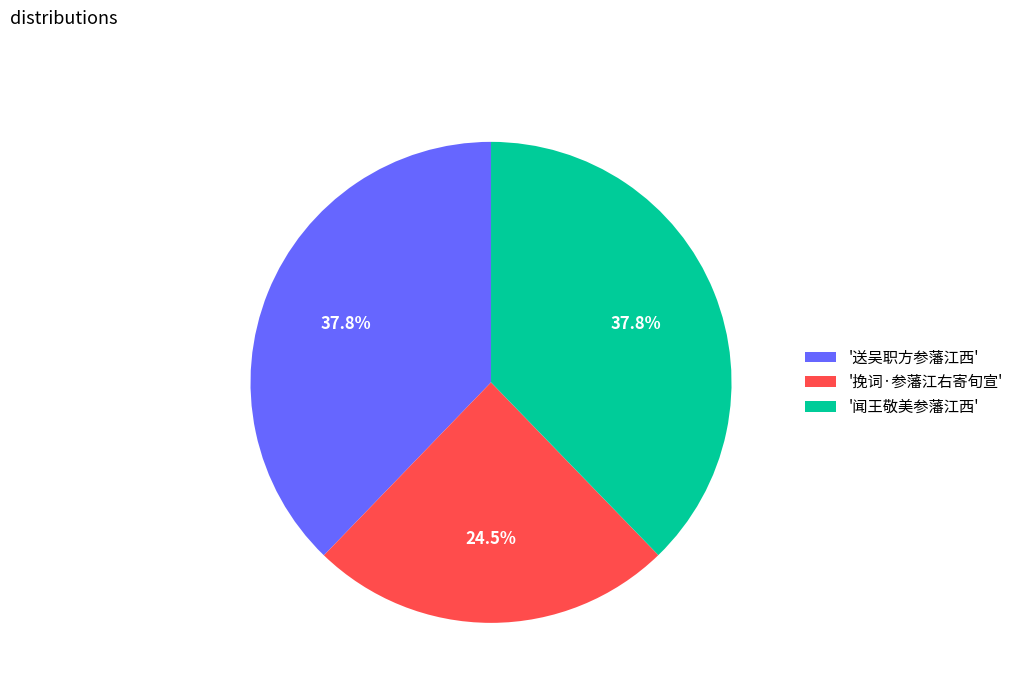

Which category has the smallest portion of the pie?

'挽词·参藩江右寄旬宣'